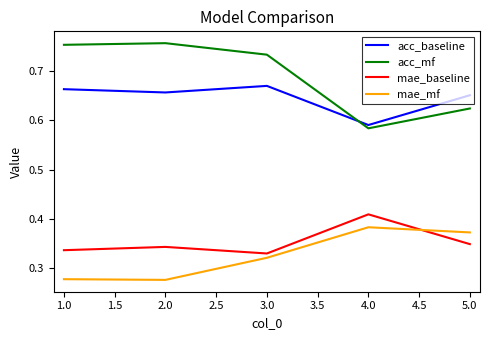

What is the spread (max minus min) of values at 1.0?

0.5